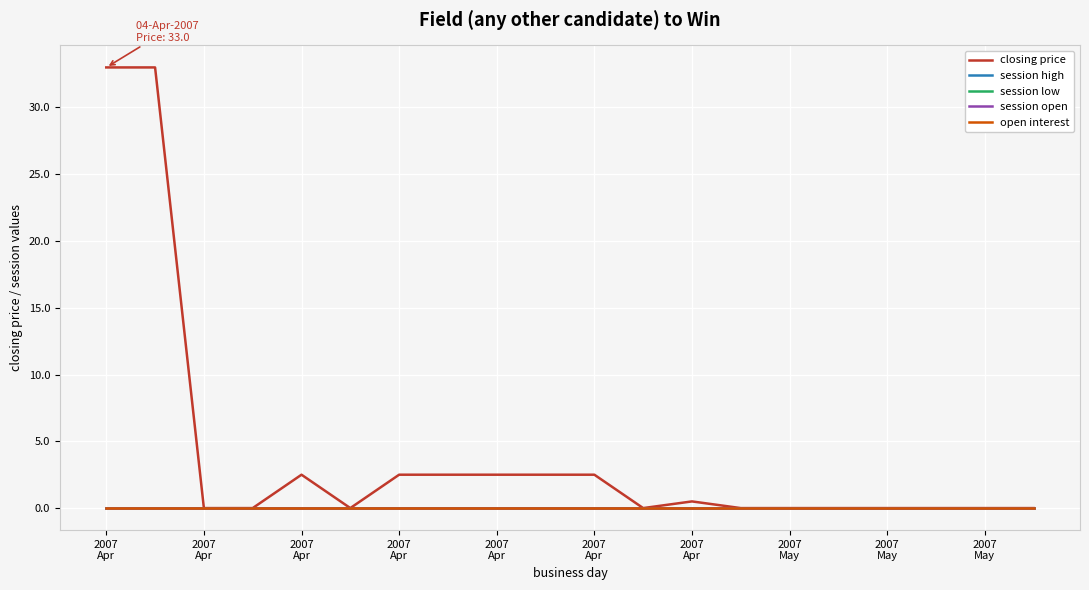

Is this an area chart (filled region under the line)?

No